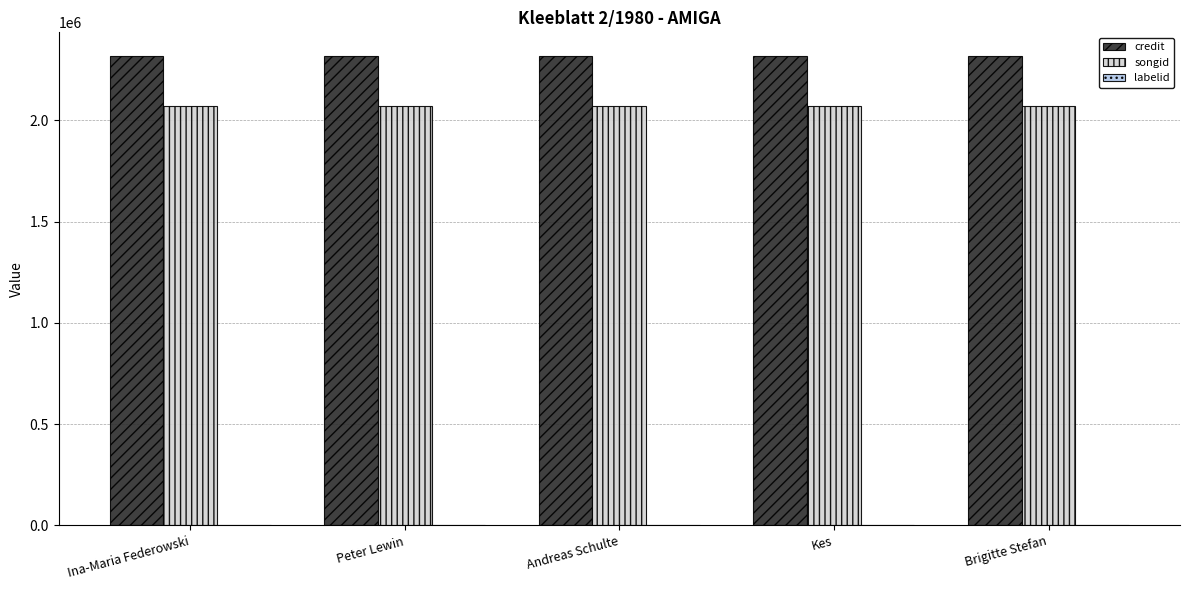

What is the maximum value for songid?

2069045